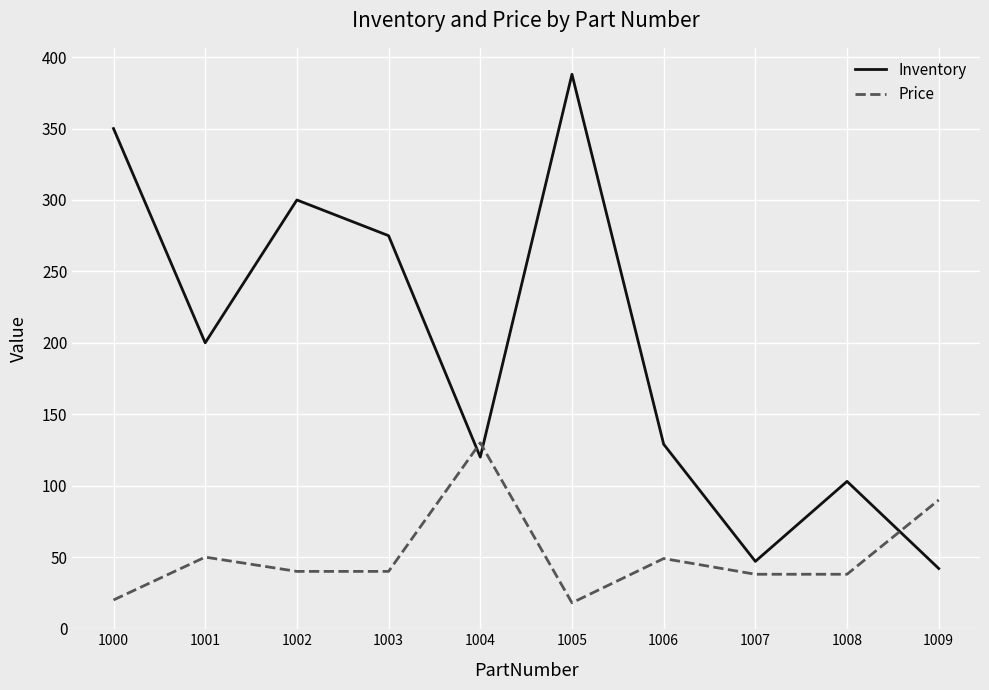

How many interior local peaks does the Price series have?

3